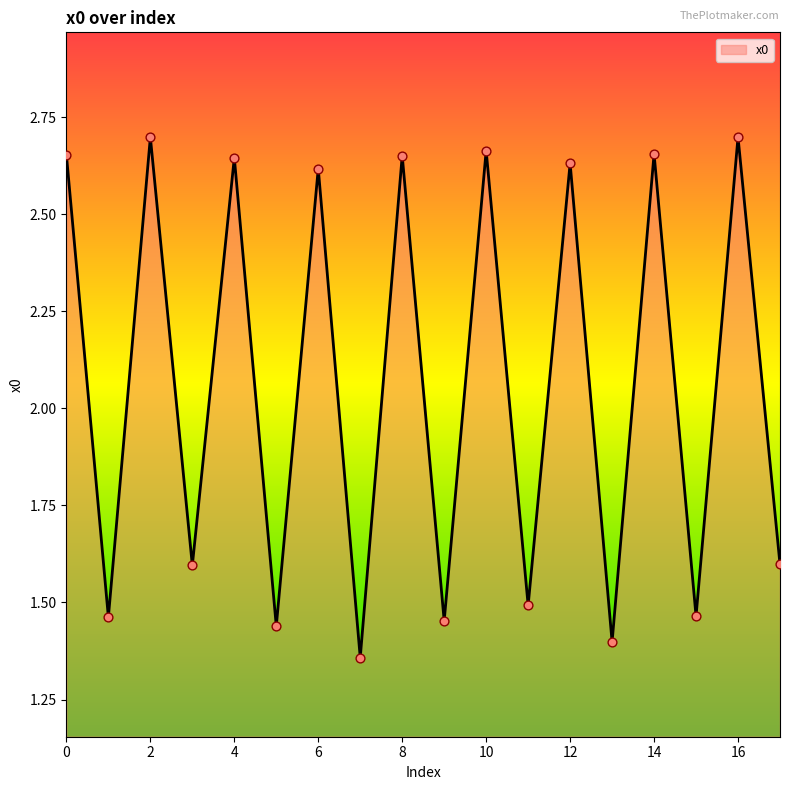

What is the difference between the maximum and minimum values?

1.3